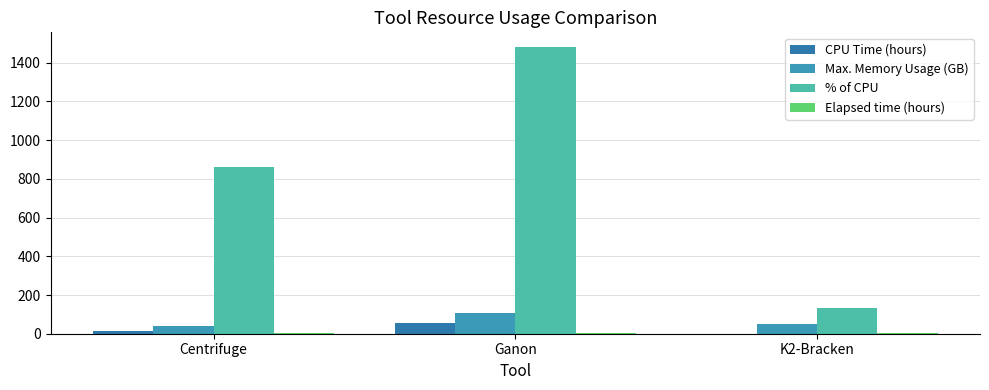

What is the greatest value displayed?

1483.0